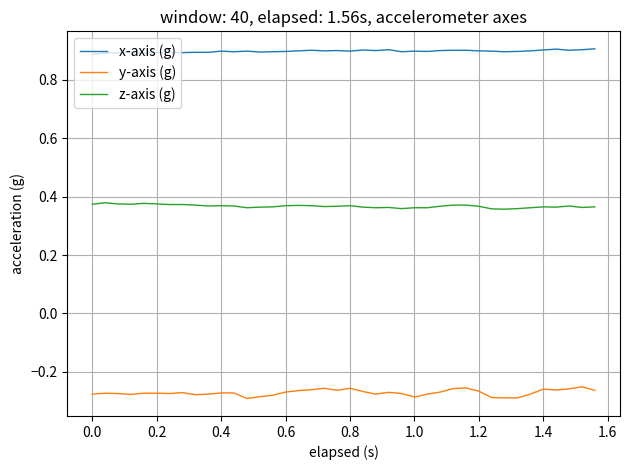

What is the greatest value displayed?

0.9